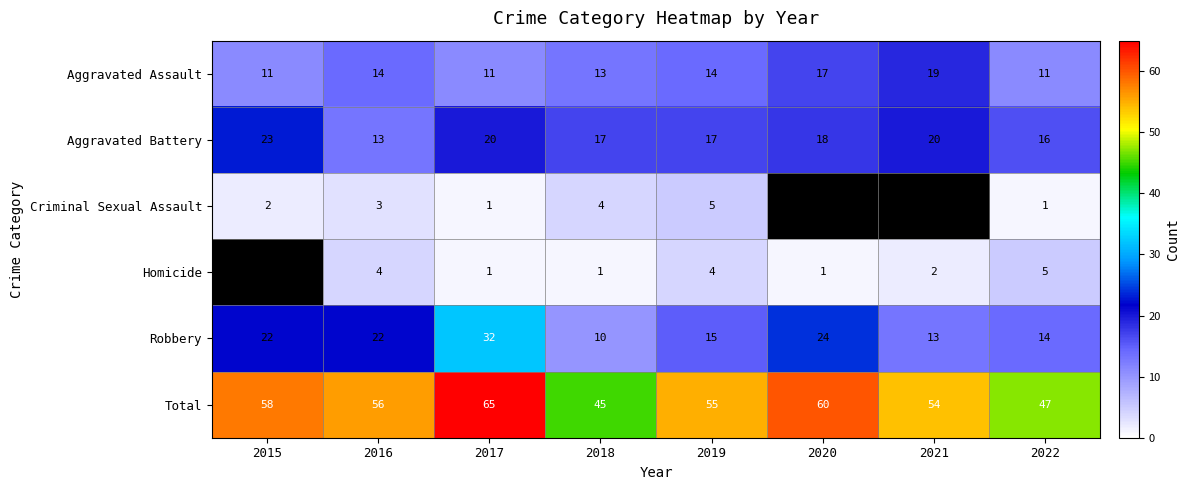

At which label does Total first exceed 56?

2015